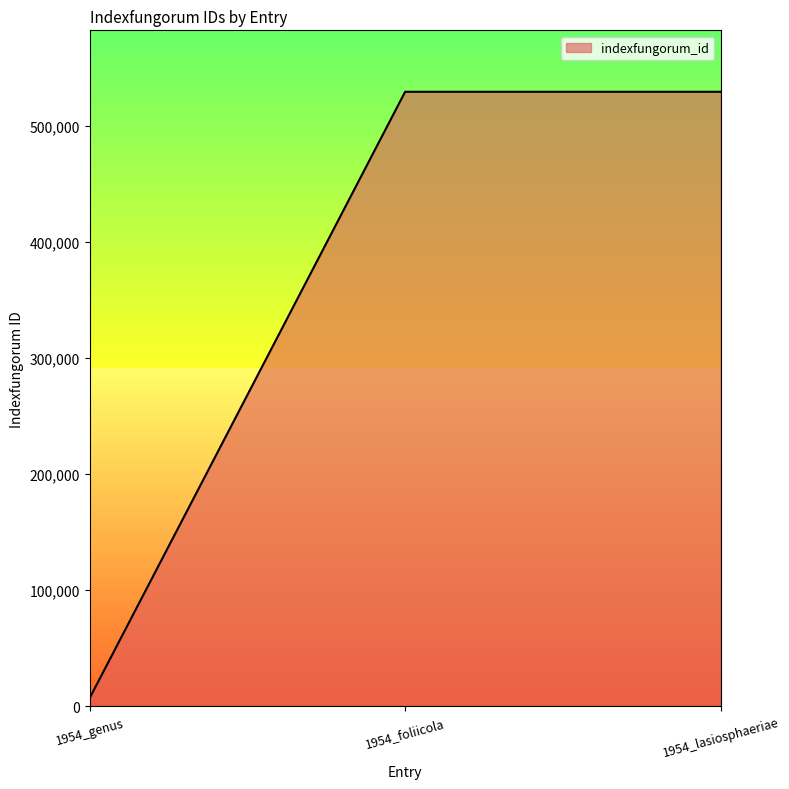

What is the sum of the values at 1954_foliicola and 1954_lasiosphaeriae?

1058731